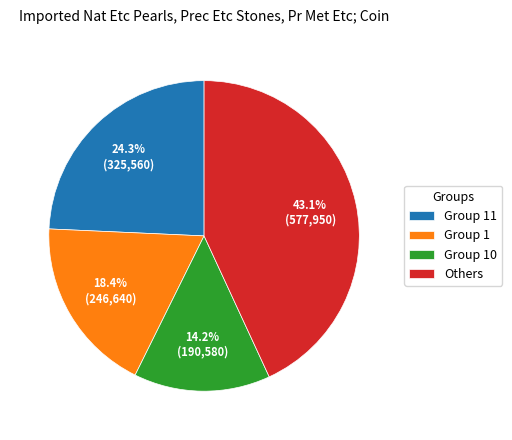

Which slice is the largest?

Others